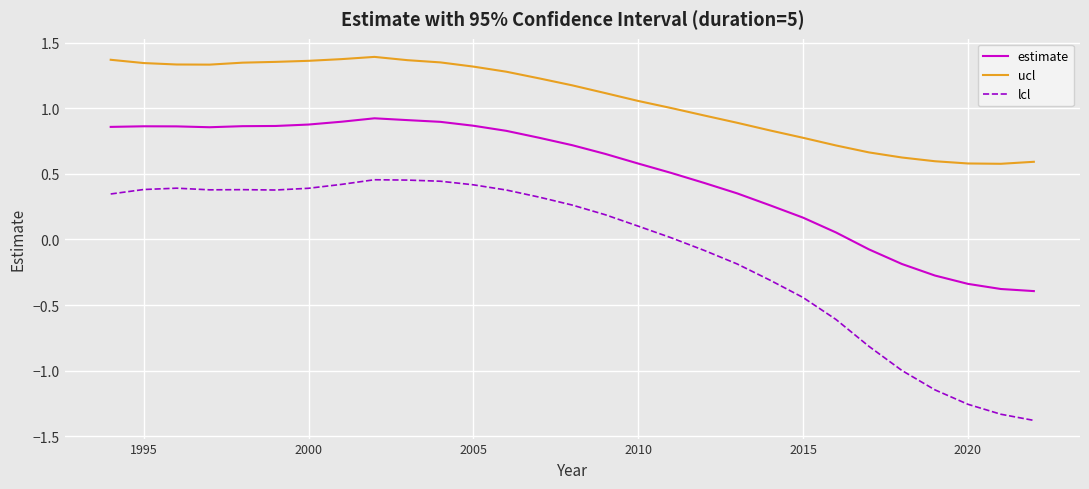

What are all the series names shown in the legend?

estimate, ucl, lcl